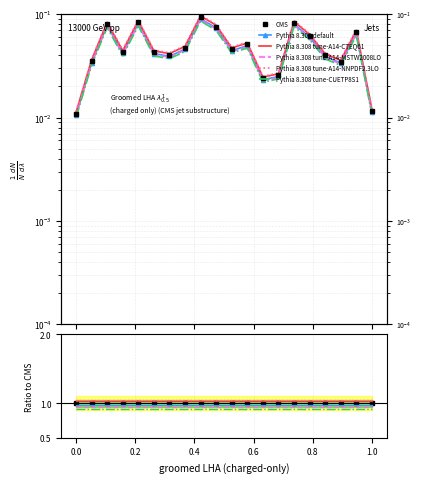

True or false: Pythia 8.308 tune-A14-CTEQ61 and Pythia 8.308 tune-A14-MSTW2008LO intersect in this chart.

False